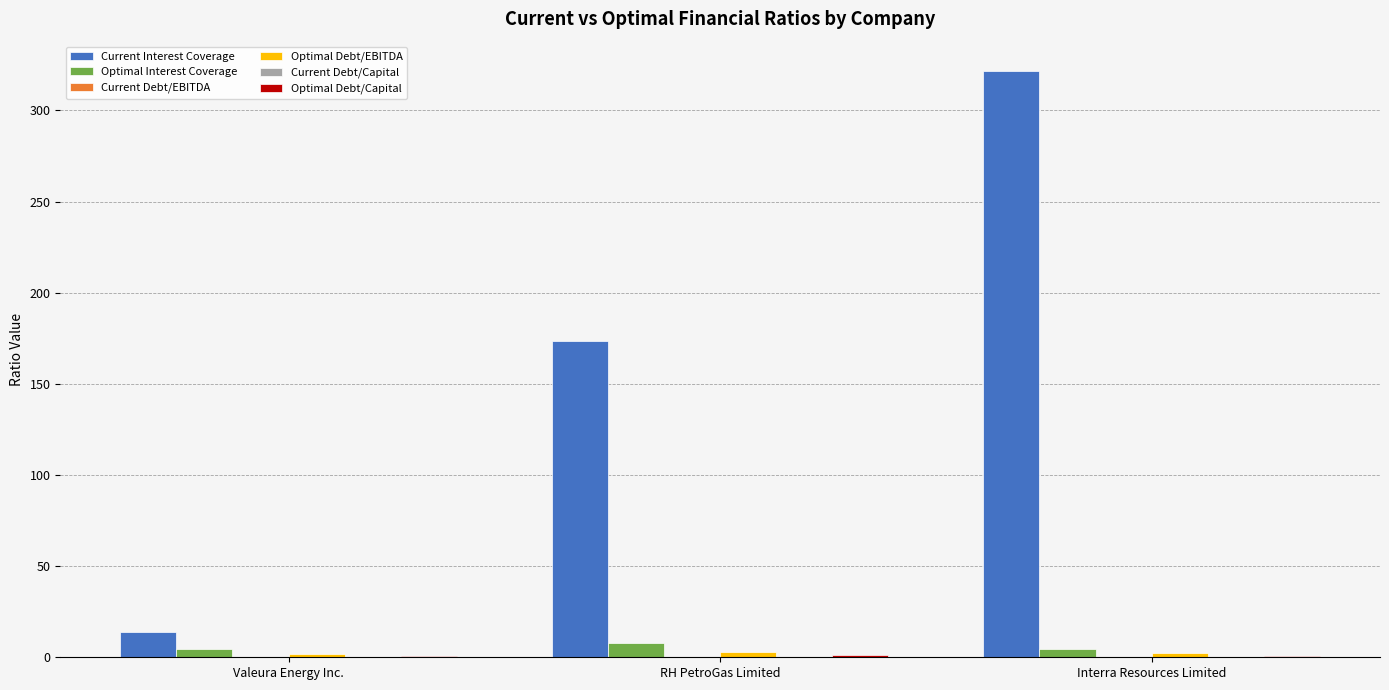

Which series changed the most between Valeura Energy Inc. and RH PetroGas Limited?

Current Interest Coverage